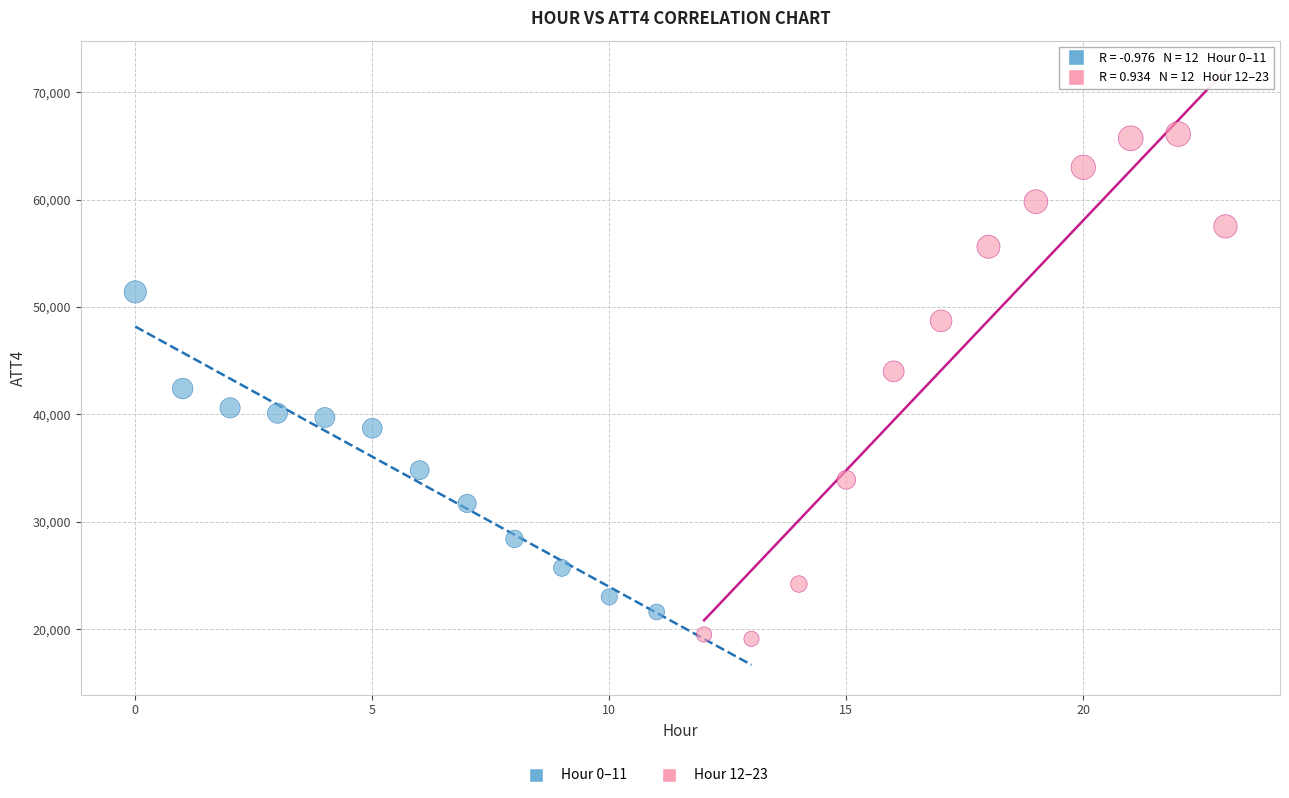

Which series reaches the minimum Y coordinate?

Hour 12–23